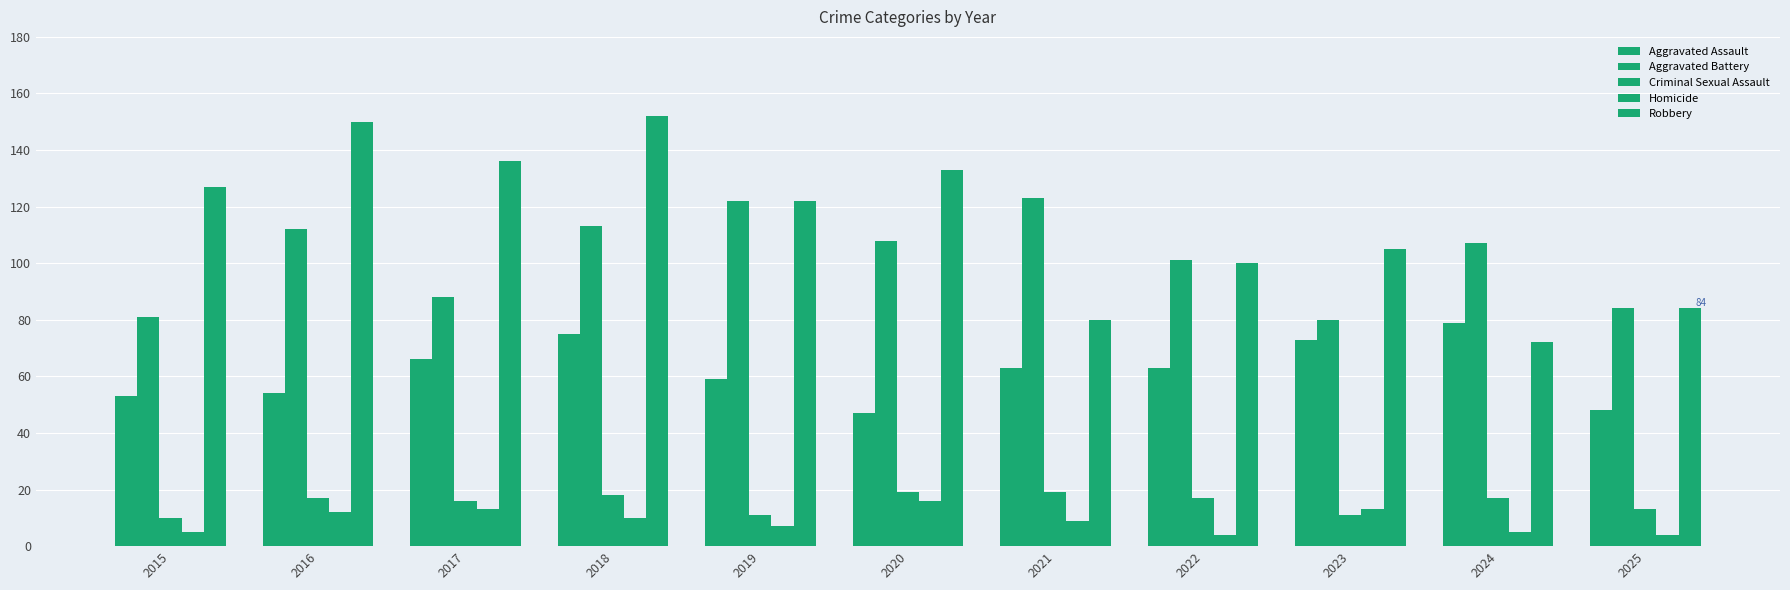

Are the bars horizontal?

No